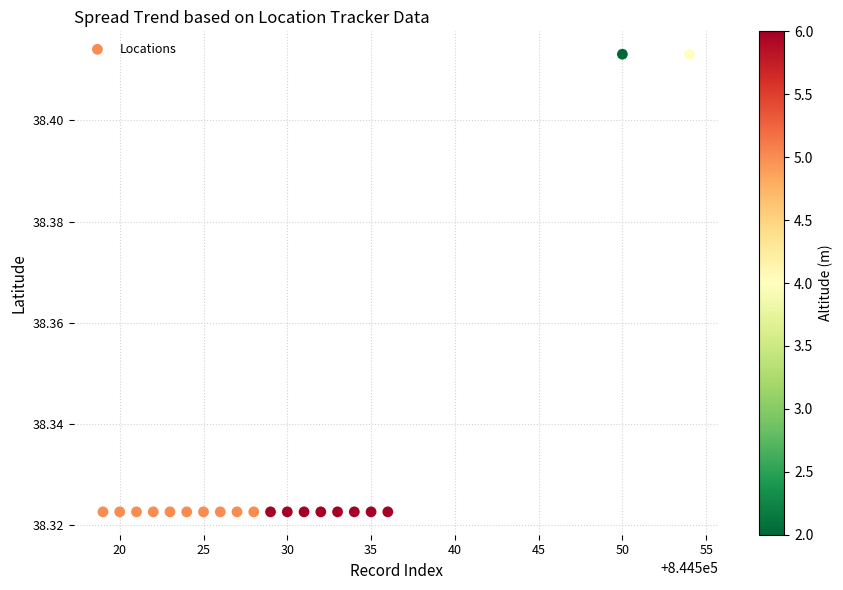

What is the range of X values (max minus min)?

35.0